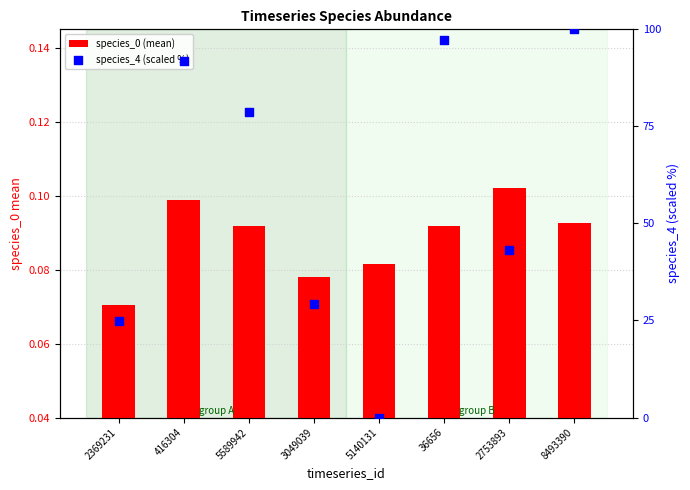

Which series has the largest Y range (max minus min)?

species_4 (scaled %)